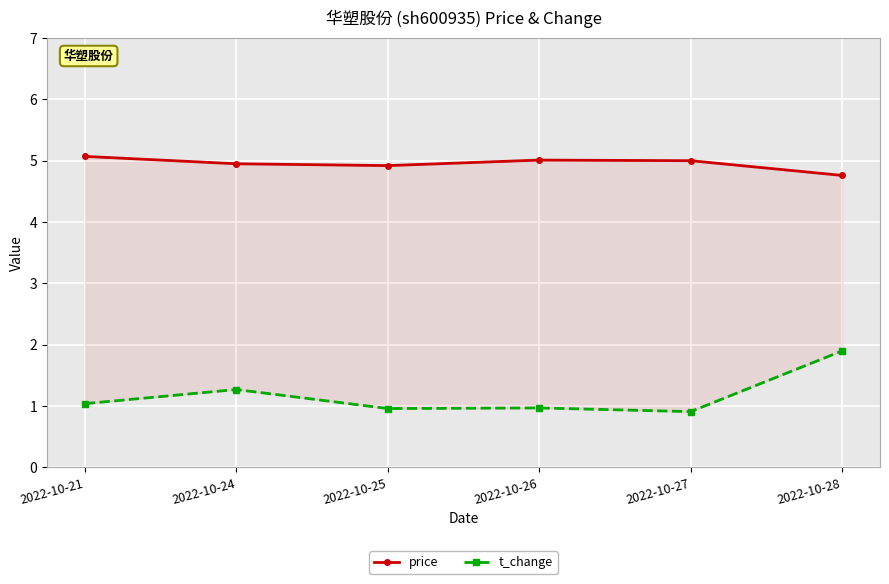

At which label is price closest to 4?

2022-10-28